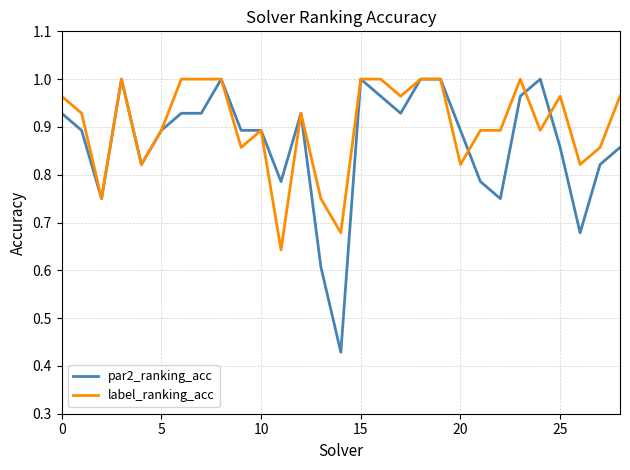

What are all the series names shown in the legend?

par2_ranking_acc, label_ranking_acc